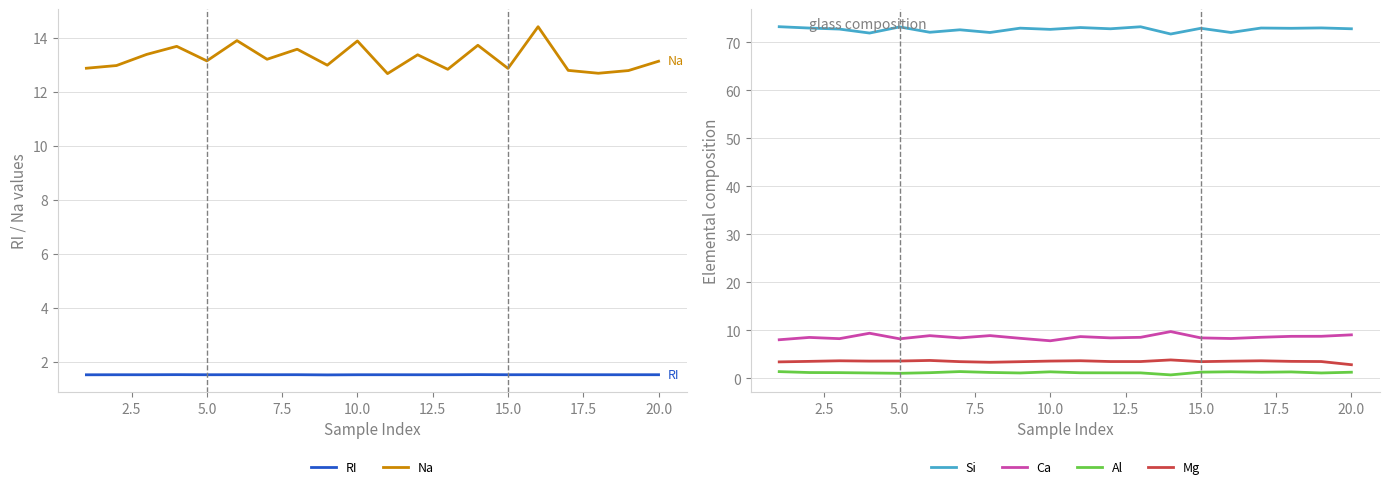

True or false: RI and Na cross at least once.

False